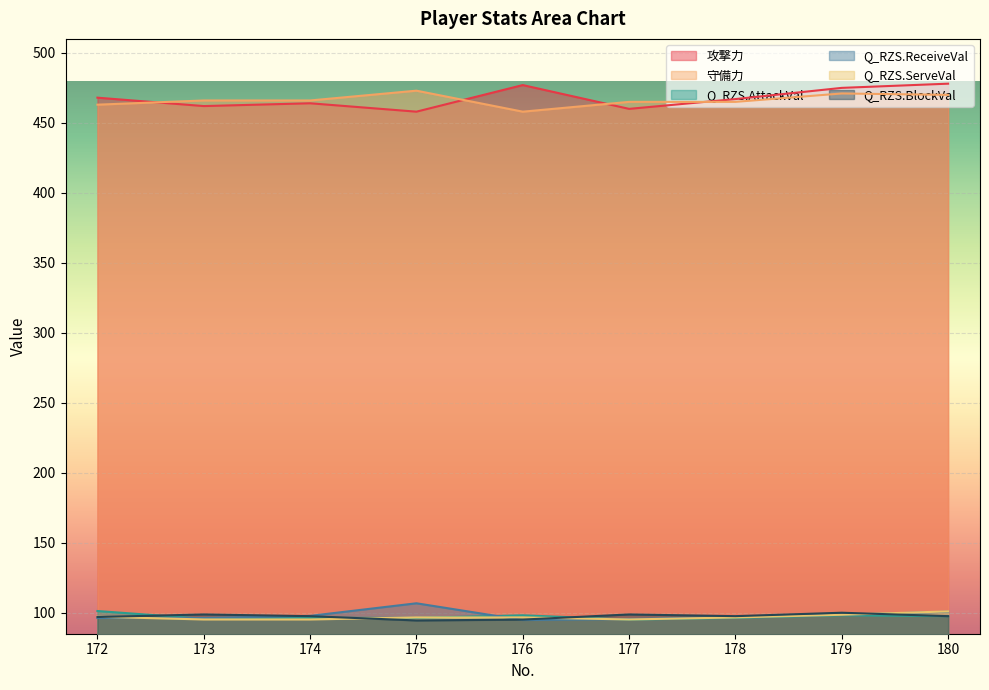

What is the spread (max minus min) of values at 180?

380.5